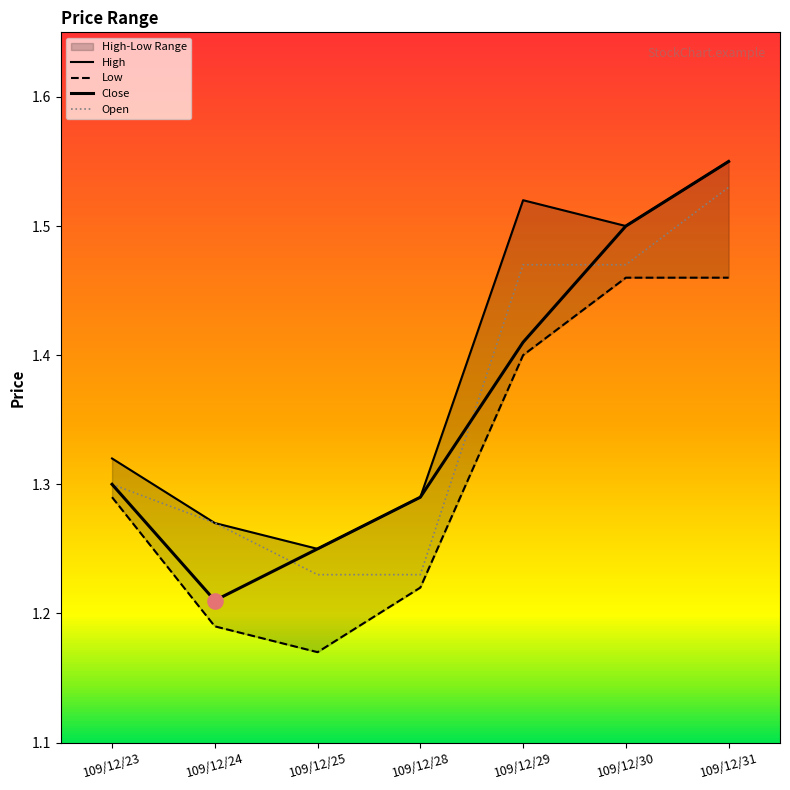

At which category is the sum across all series the highest?

109/12/31